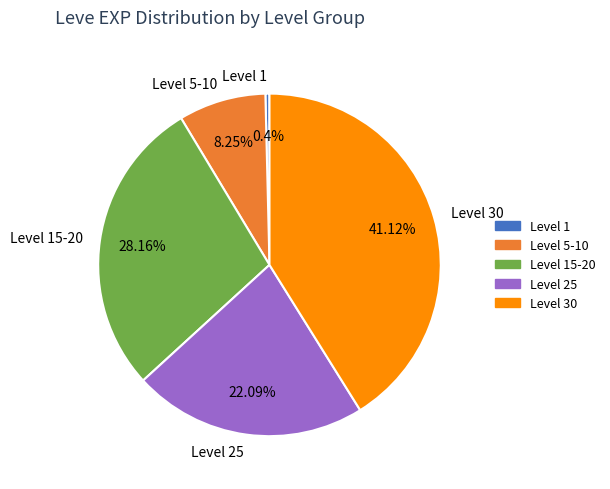

Combined, do Level 1 and Level 25 account for over 50%?

No